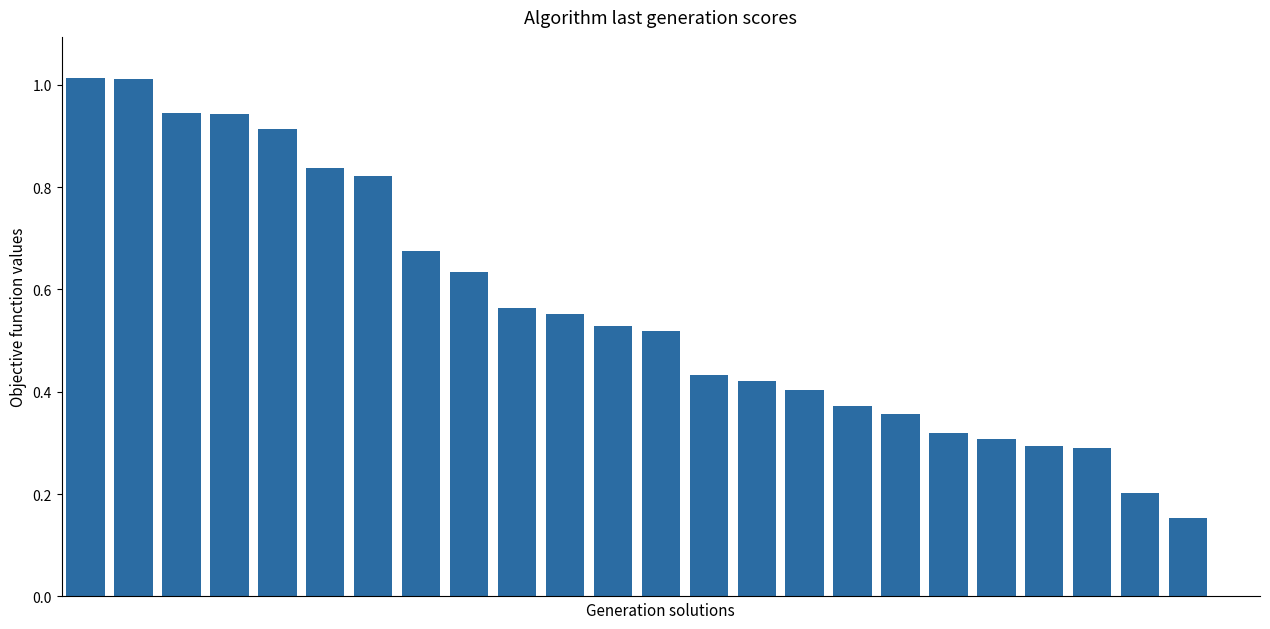

What is the sum of all values?

13.5